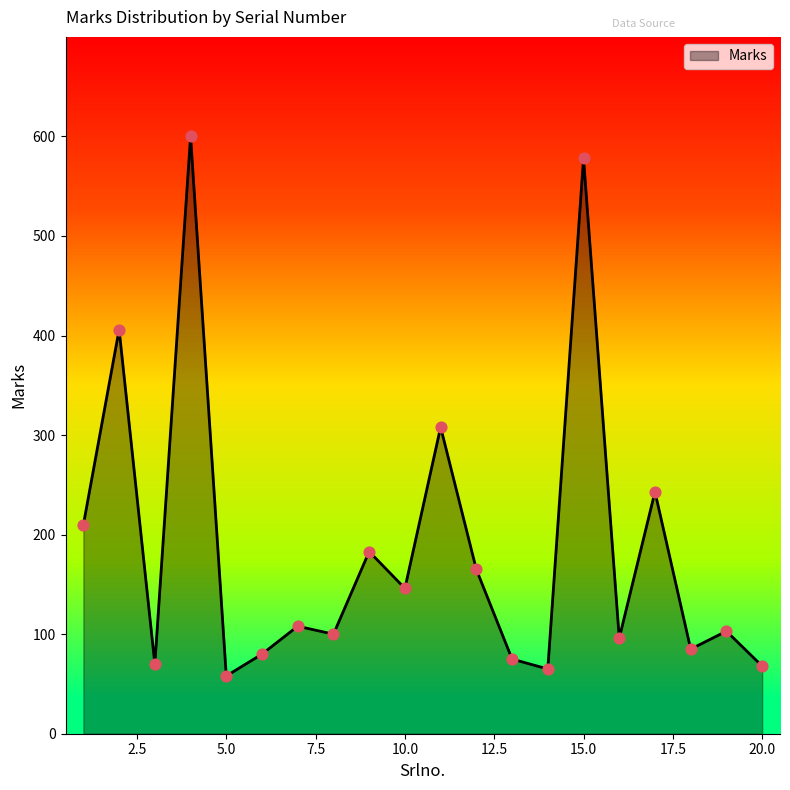

What is the maximum value shown in the chart?

600